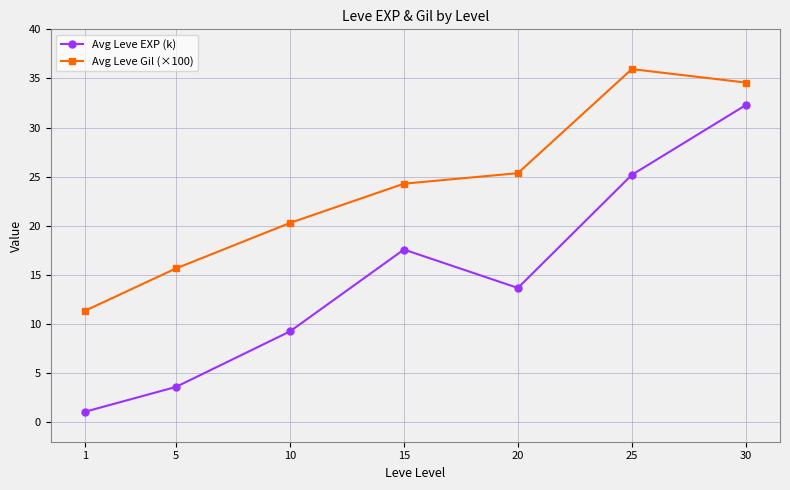

True or false: Avg Leve Gil (×100) has more than 1 interior local peaks.

False